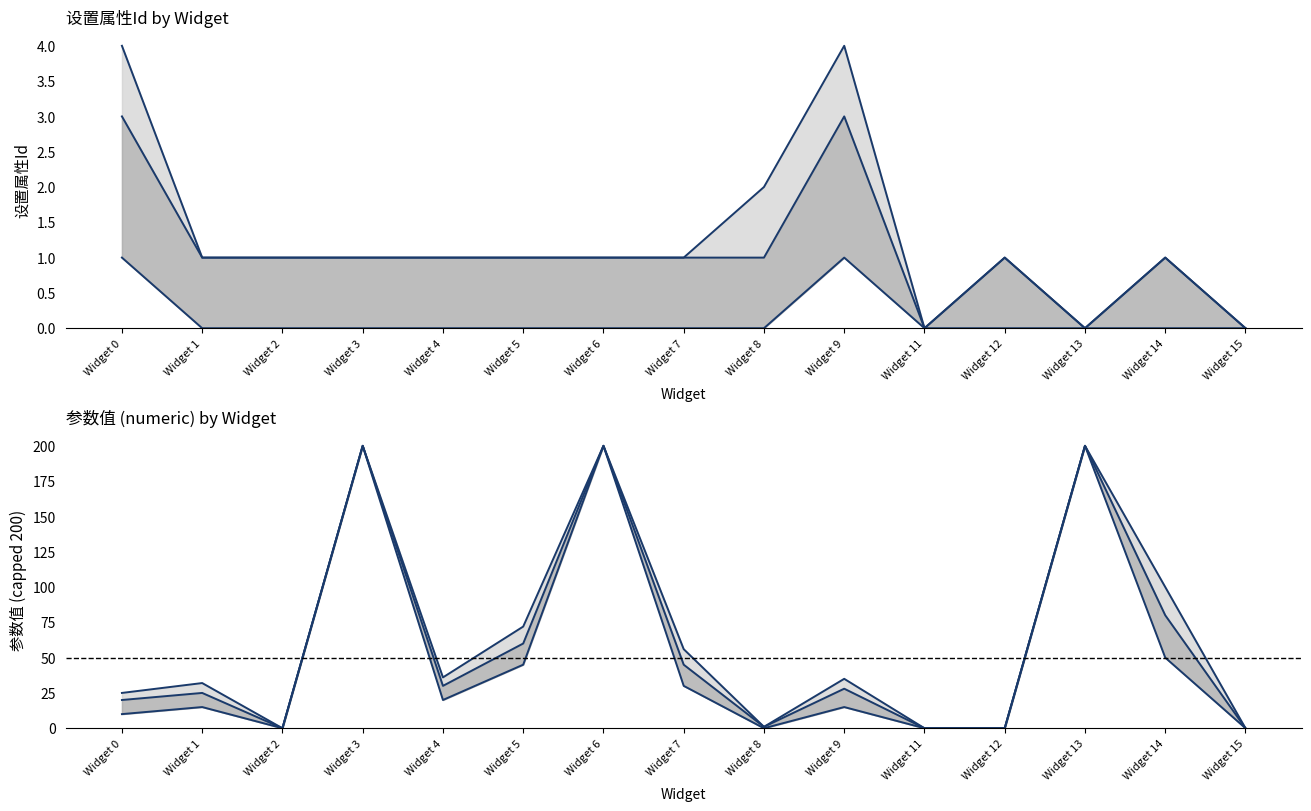

The value of 设置属性Id (upper) at Widget 3 is 2. True or false?

False